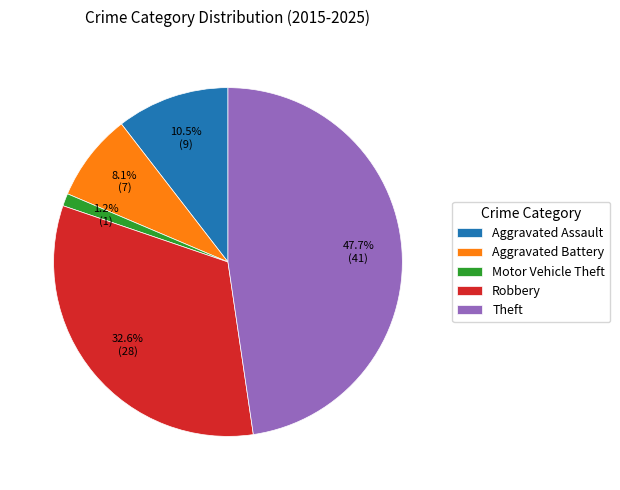

How many slices are in this pie chart?

5